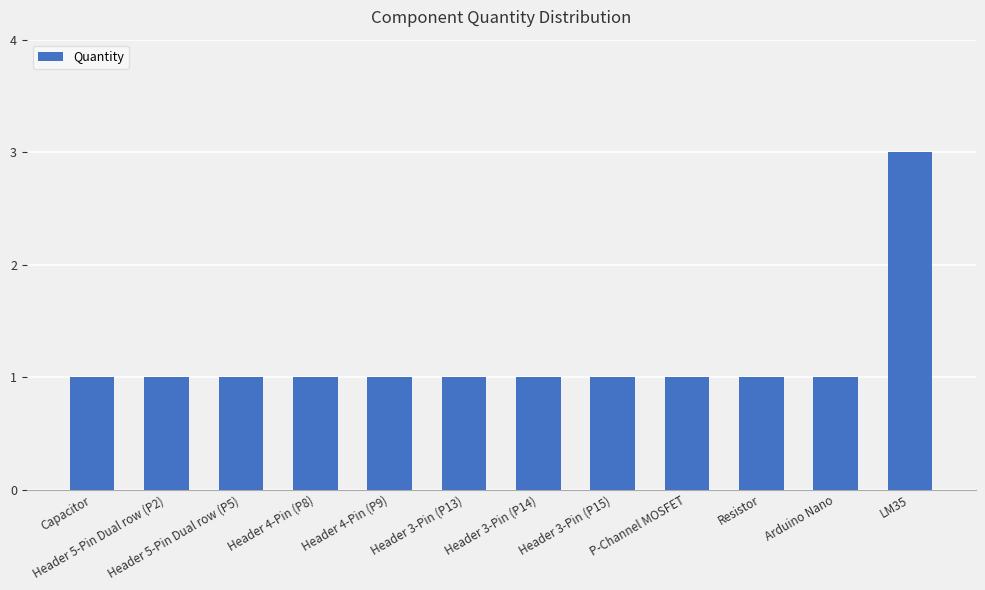

Which category has the highest value across all series?

LM35